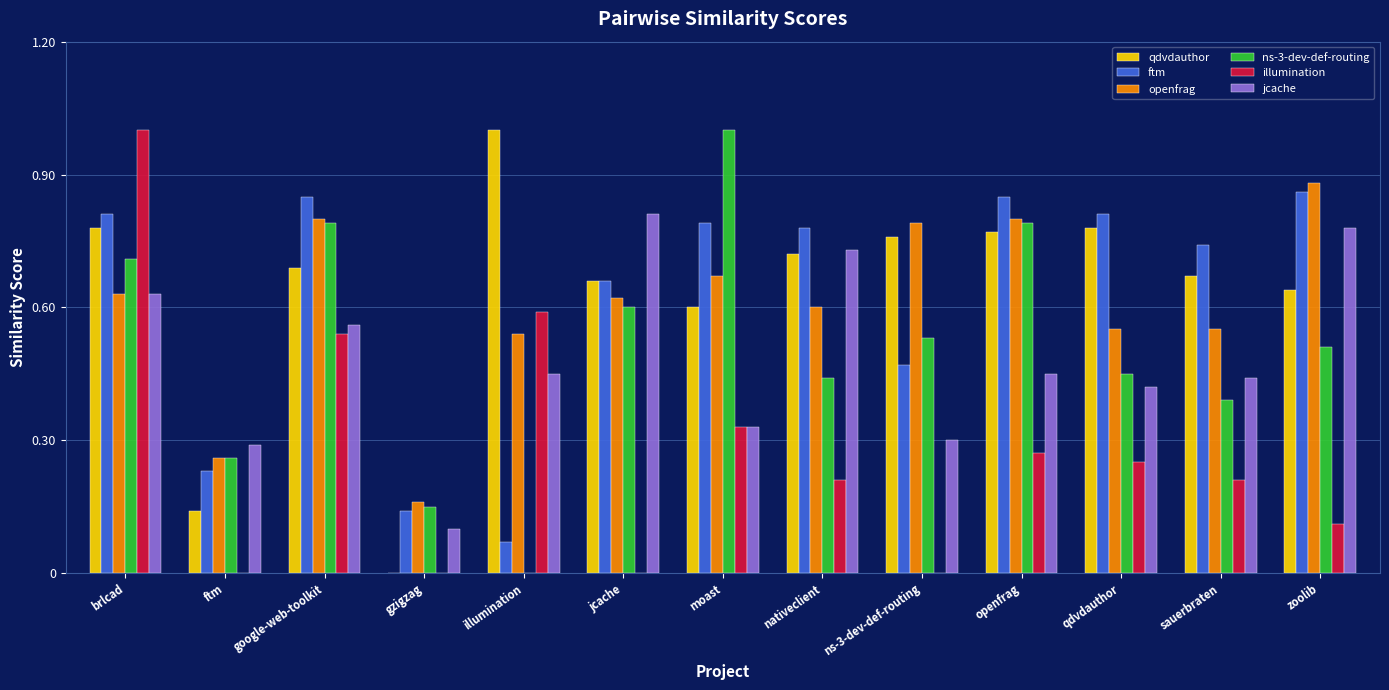

What is the sum of all ftm values?

8.1